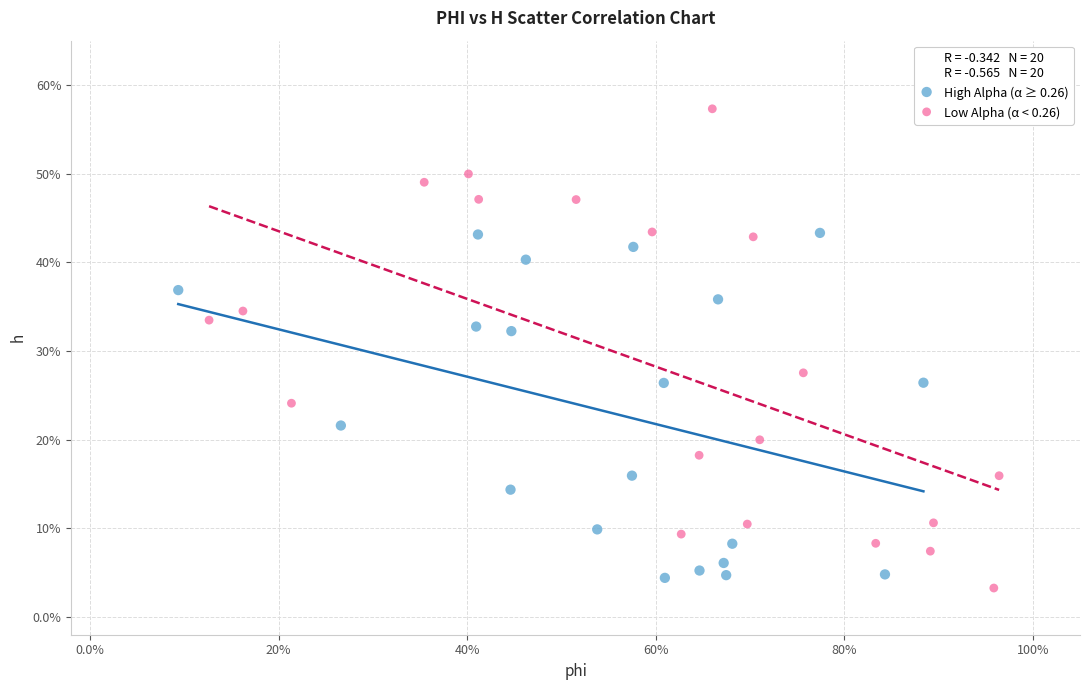

What are all the series names shown in the legend?

High Alpha (α ≥ 0.26), Low Alpha (α < 0.26)